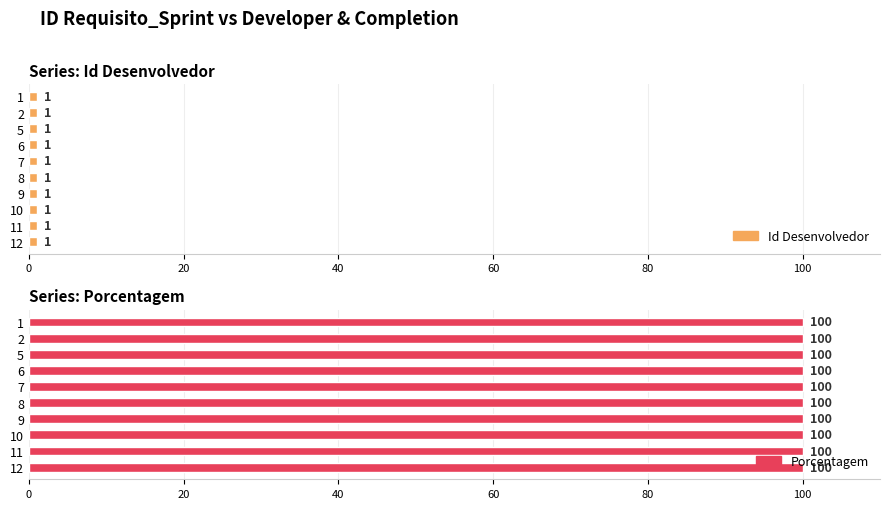

What is the minimum value for Porcentagem?

100